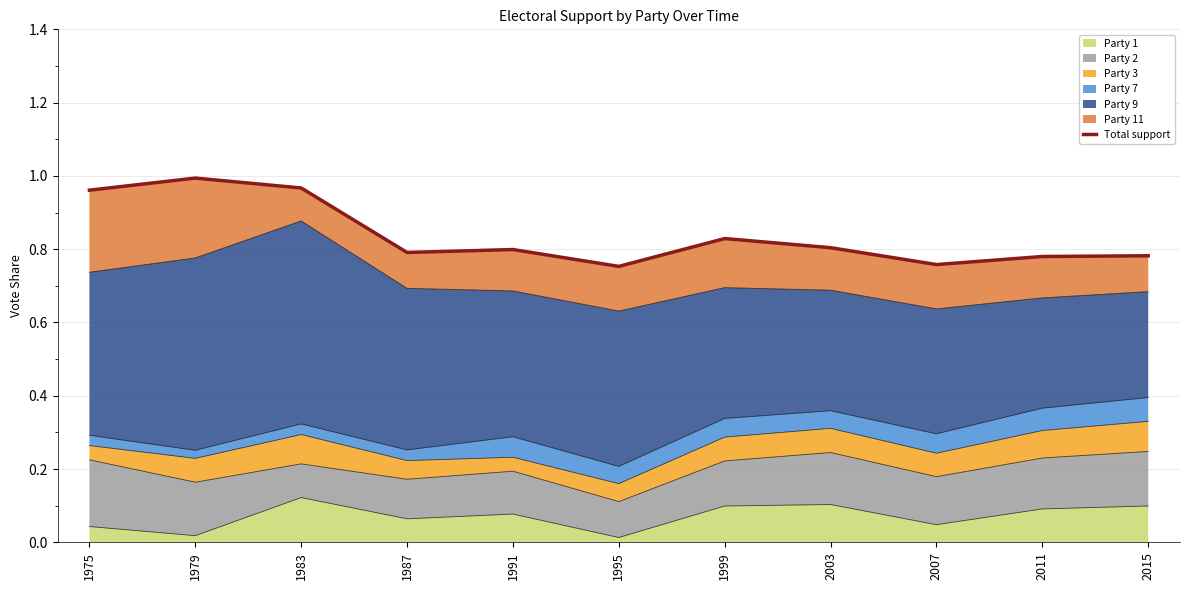

Reading left to right, what are all the values shown in this chart?

1975=1.0	1979=1.0	1983=1.0	1987=0.8	1991=0.8	1995=0.8	1999=0.8	2003=0.8	2007=0.8	2011=0.8	2015=0.8